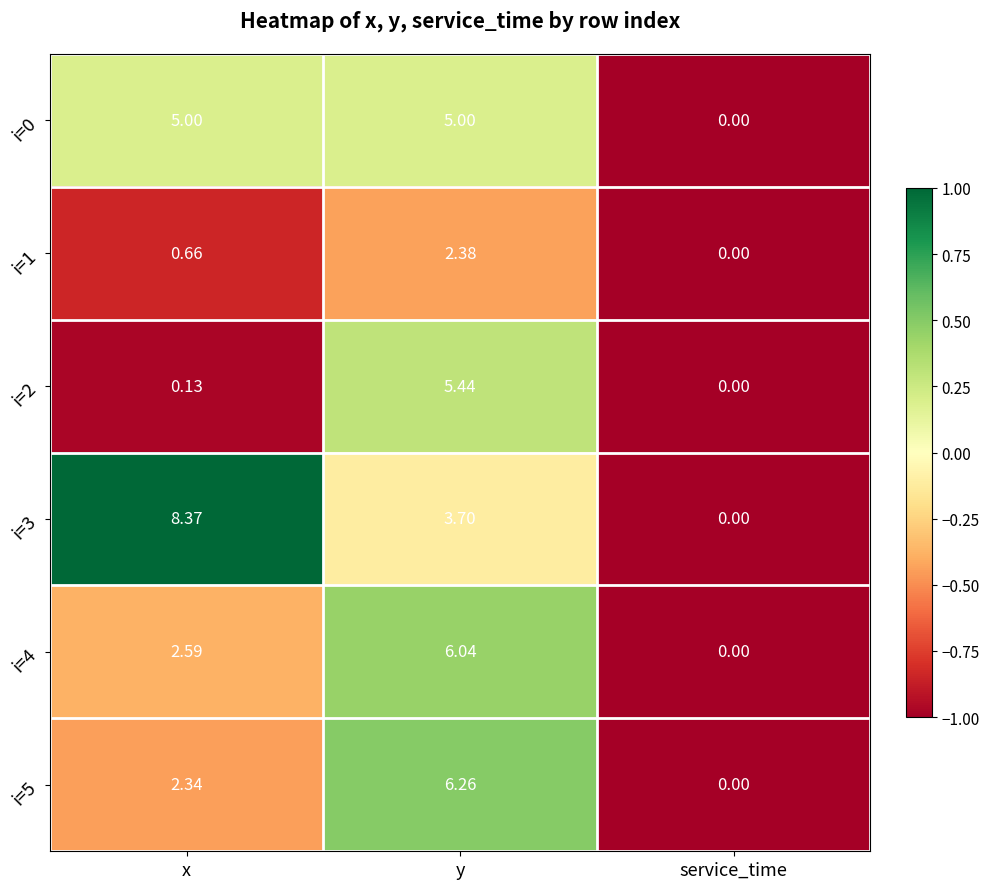

Is the value of i=0 at x greater than the value of i=3 at x?

No